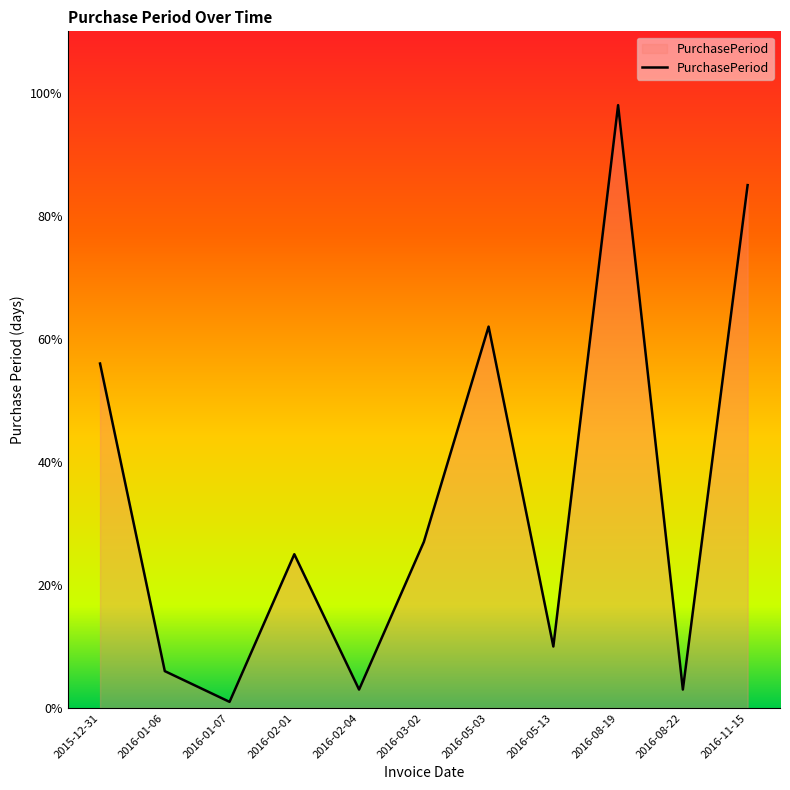

What is the ratio of the value at 2016-02-04 to the value at 2016-01-07?

3.0